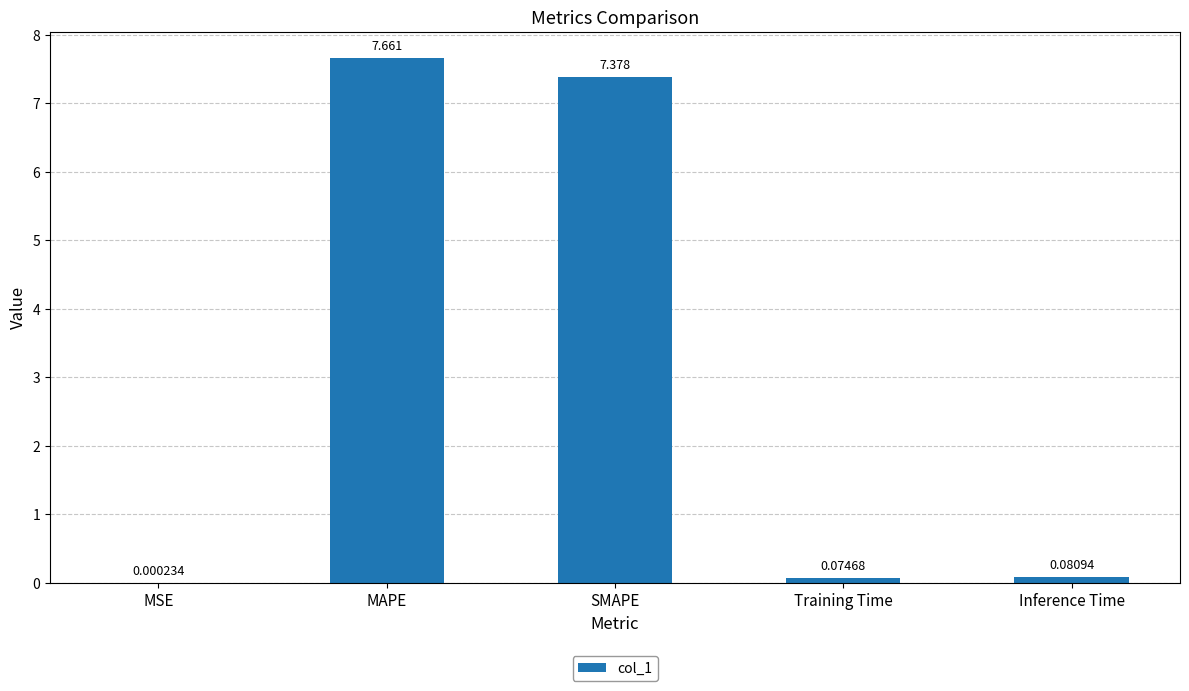

Which has a higher value, MAPE or Inference Time?

MAPE